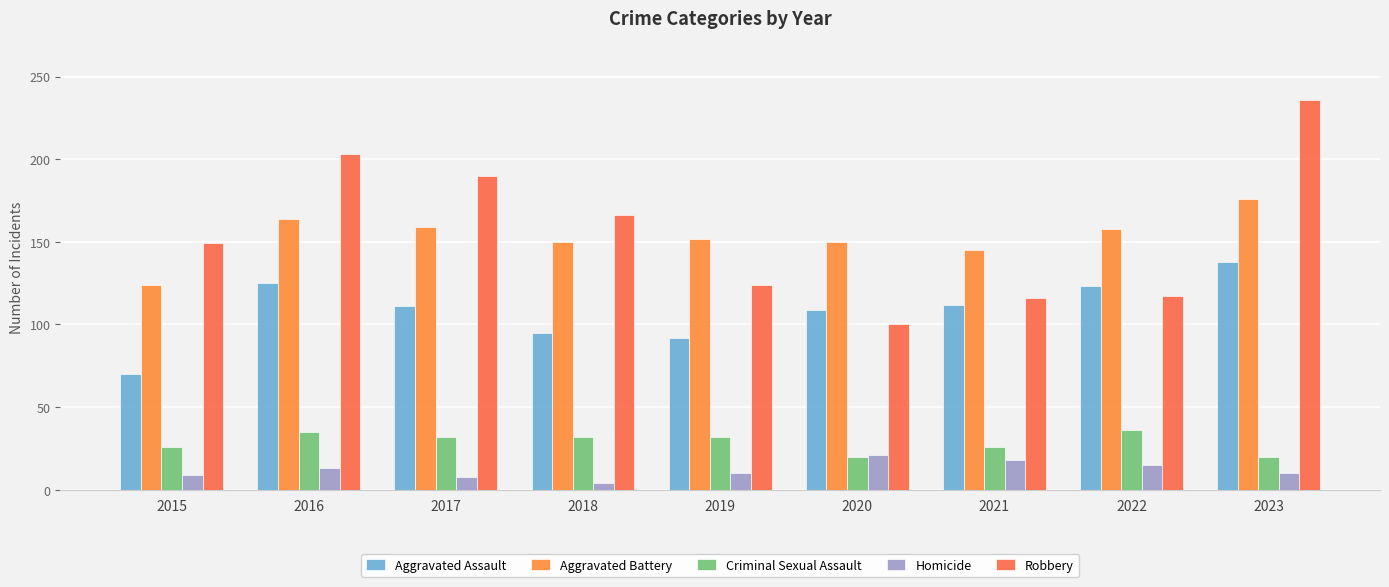

True or false: Robbery has a value of 236 at 2023.

True